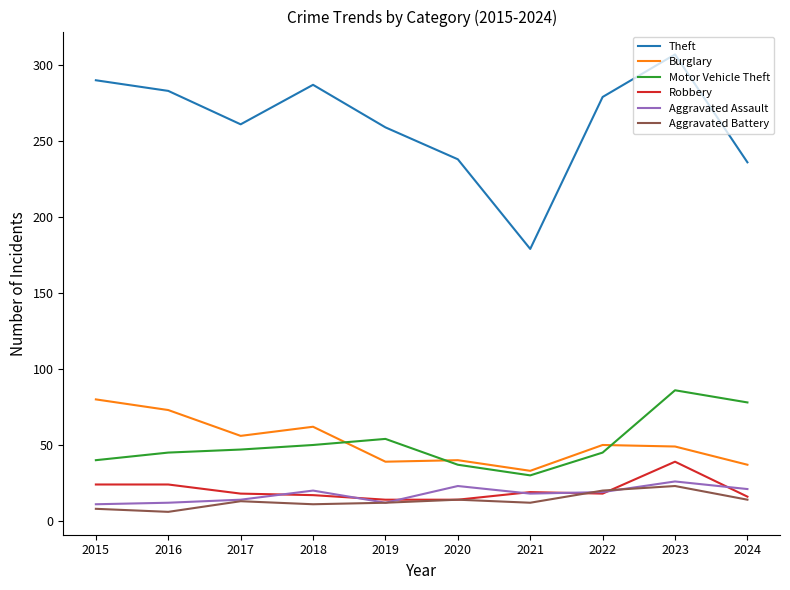

What is the maximum value shown in the chart?

307